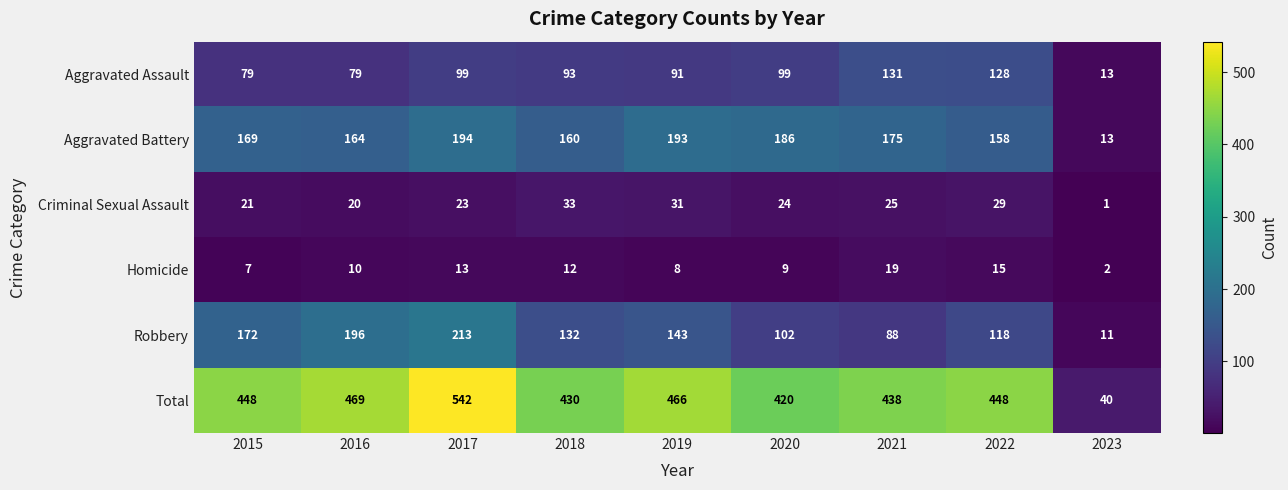

At which category is the sum across all series the highest?

2017